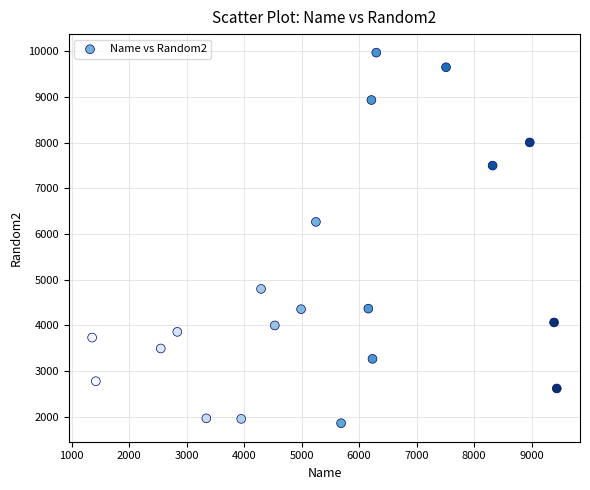

What Y value in the scatter plot is closest to 5914?

6265